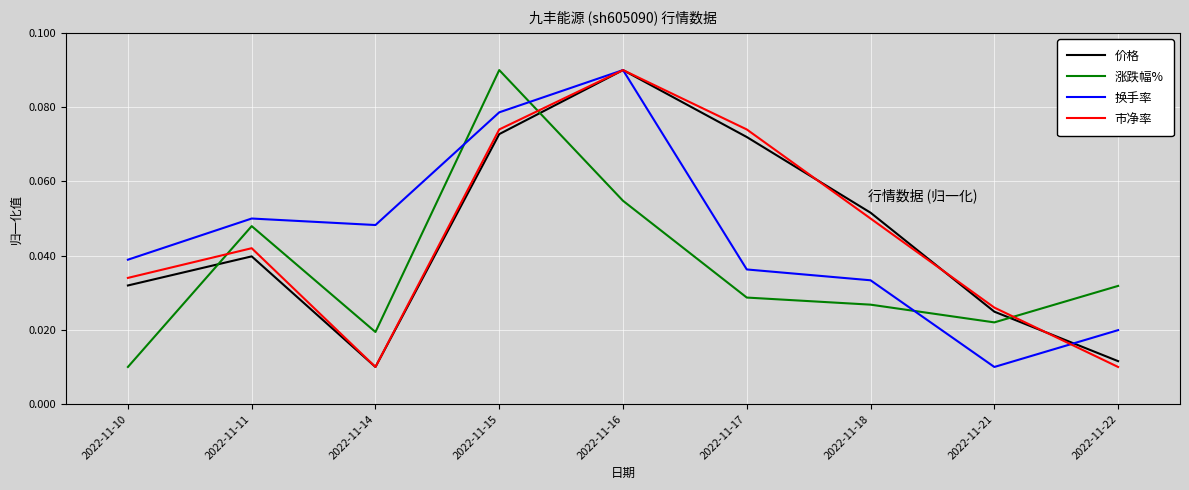

In 涨跌幅%, how many points are lower than both neighbors (excluding endpoints)?

2